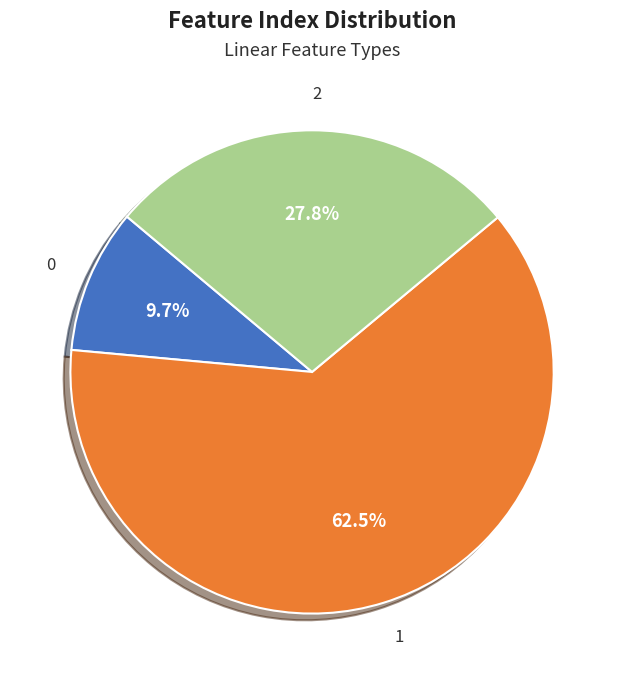

Which category accounts for the majority?

1